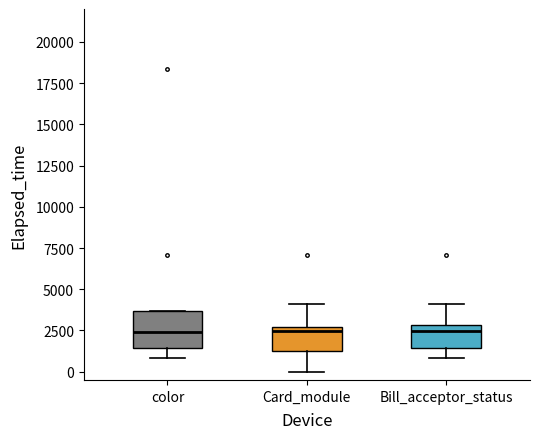

Comparing the boxes themselves (not the whiskers), which one is the tallest?

color